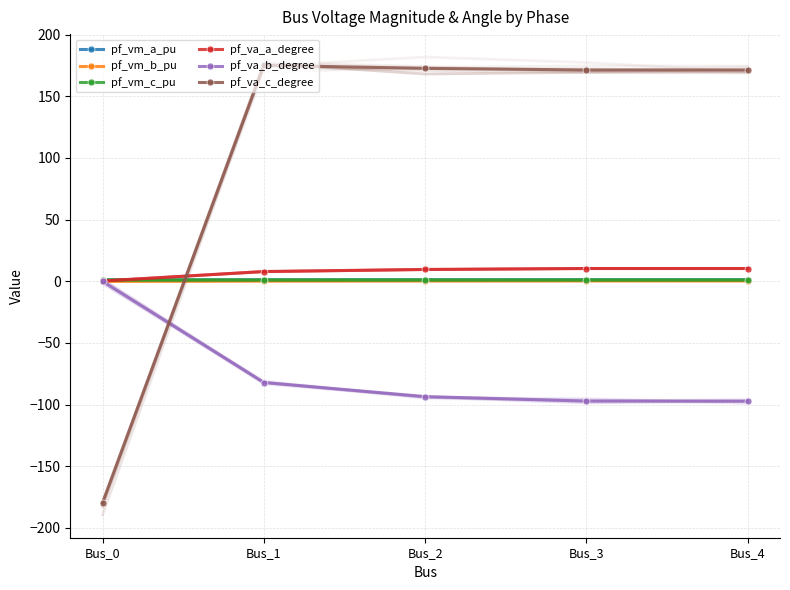

At which category is the sum across all series the highest?

Bus_1